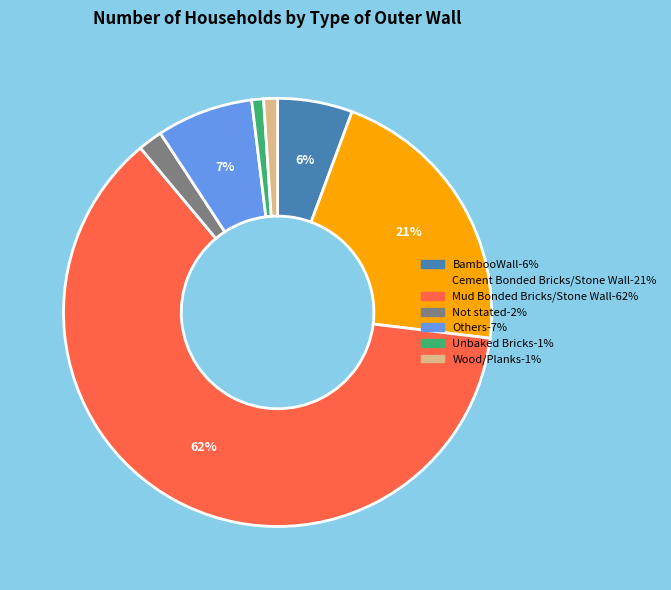

What percentage is the Unbaked Bricks slice, to the nearest percent?

1%